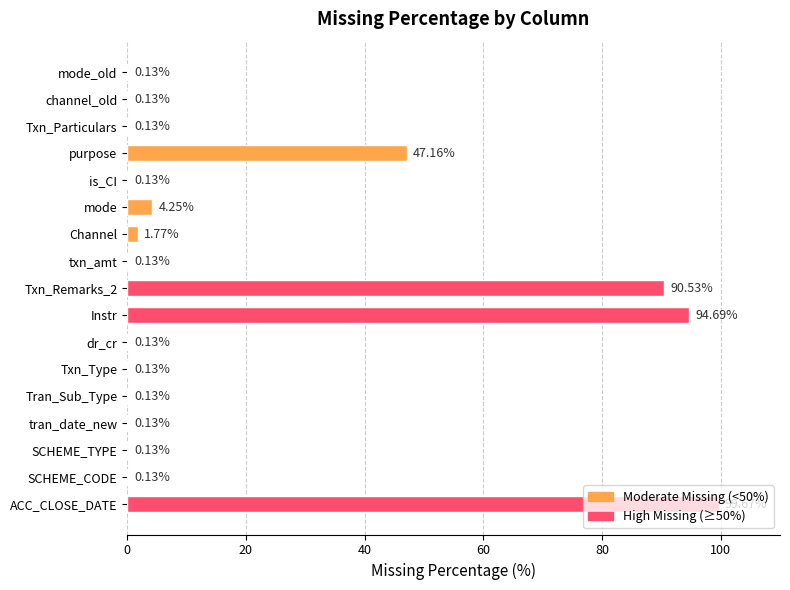

What is the sum of the values at Instr and ACC_CLOSE_DATE?

194.4